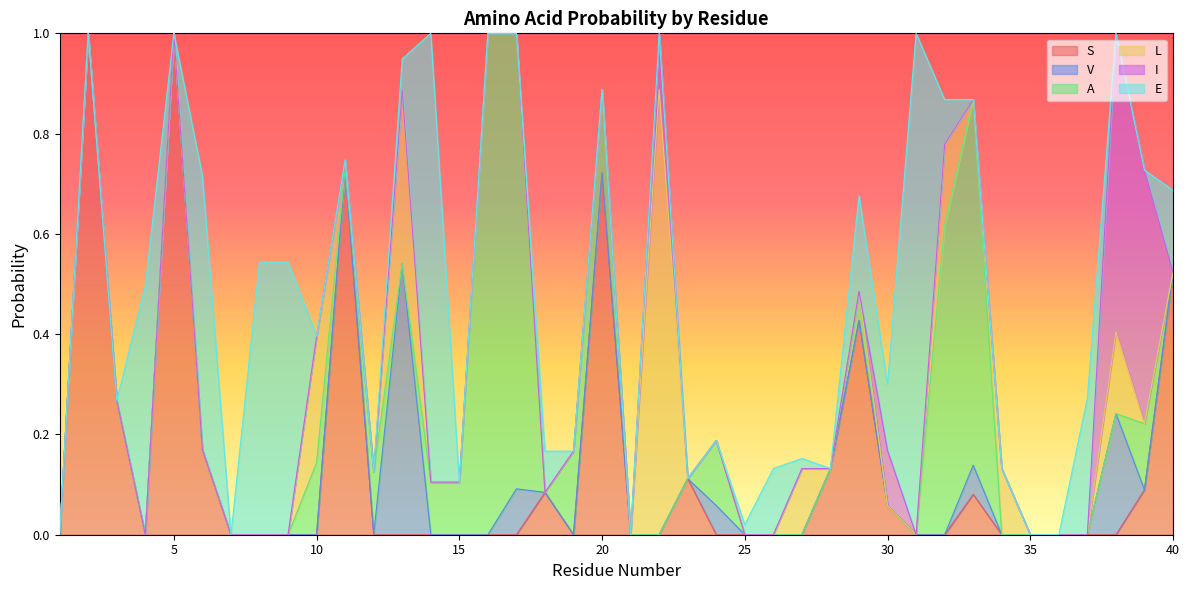

What is the highest value of the S series?

1.0